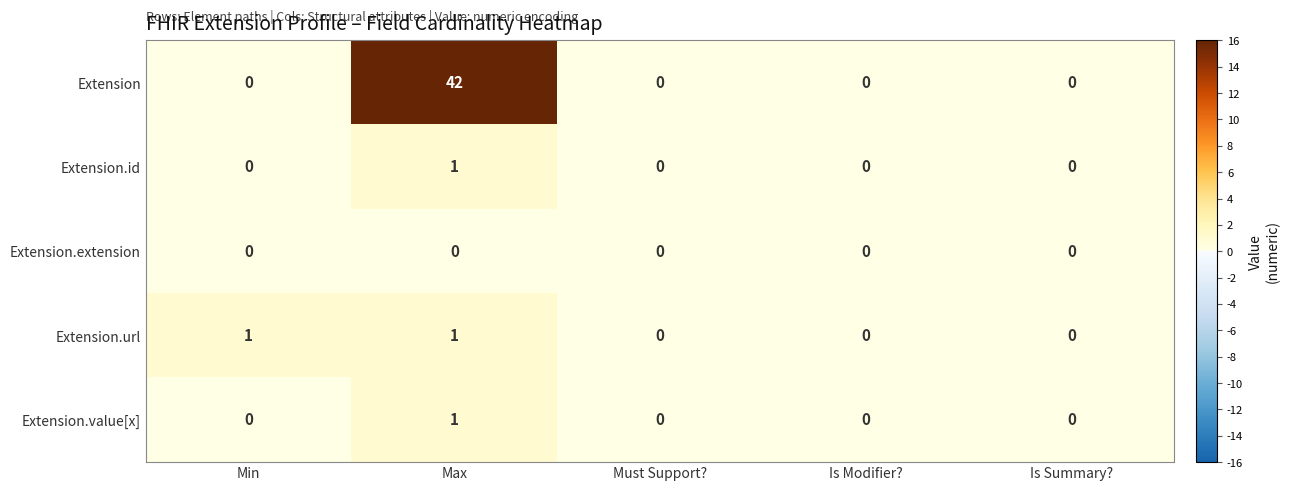

What is the maximum value shown in the chart?

42